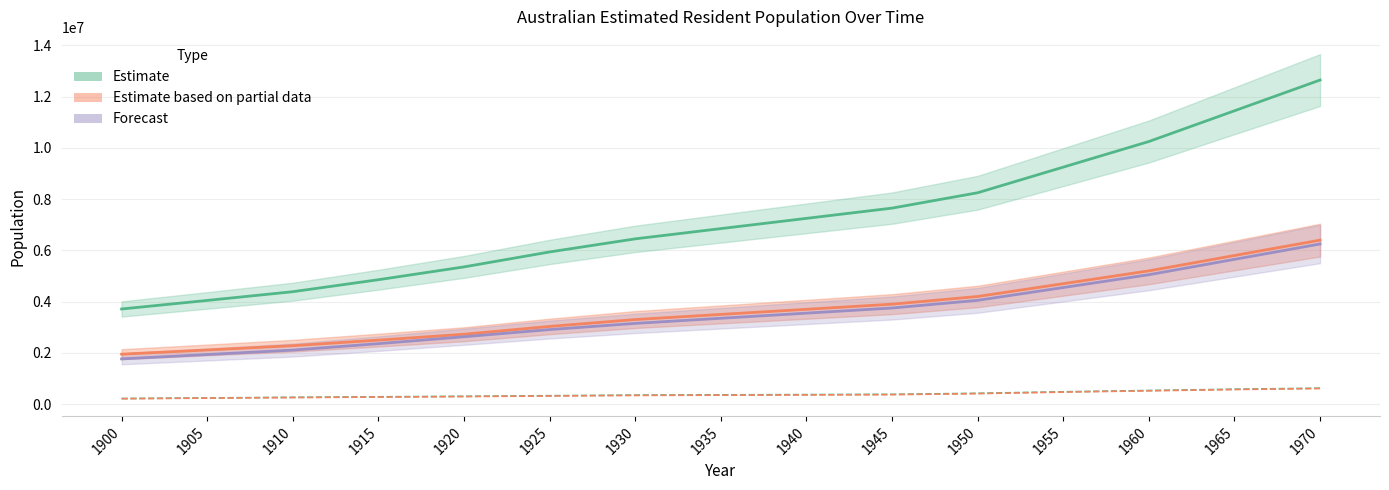

What is the sum of all Females_0_4 values?

5562047.8